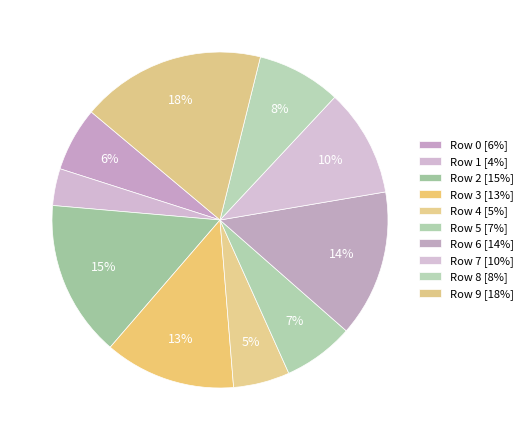

How many slices are in this pie chart?

10